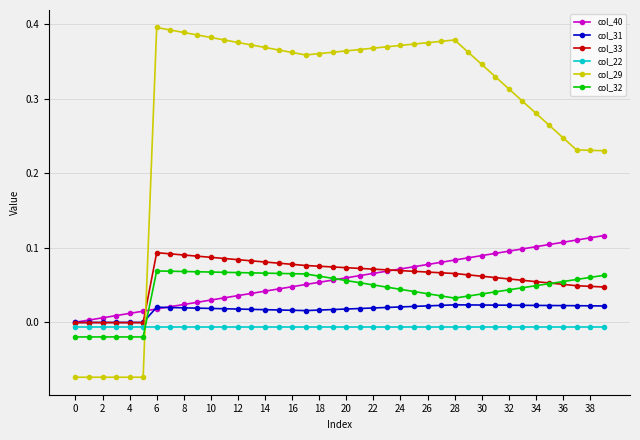

Count the number of categories in the chart.

40